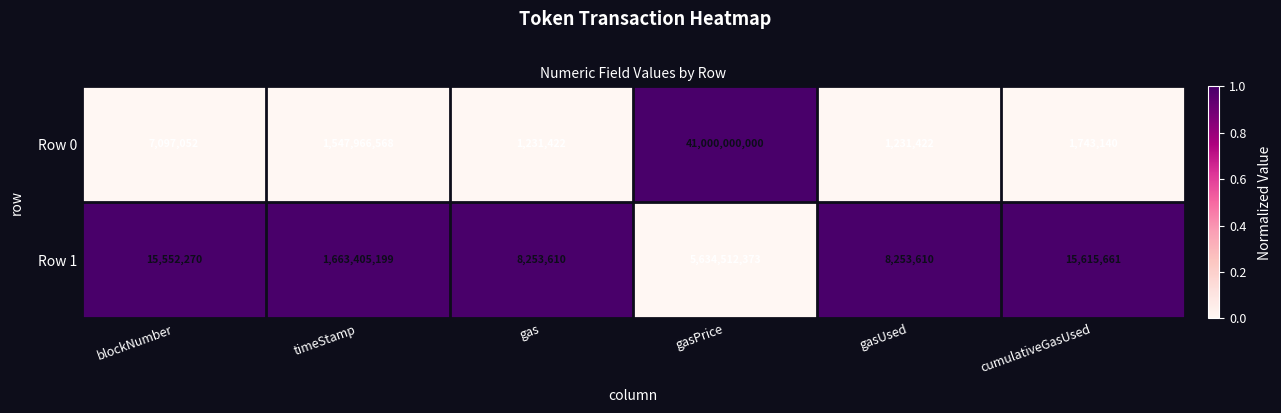

Reading left to right, what are all the values shown in this chart?

Row 0: 7097052	1547966568	1231422	41000000000	1231422	1743140
Row 1: 15552270	1663405199	8253610	5634512373	8253610	15615661